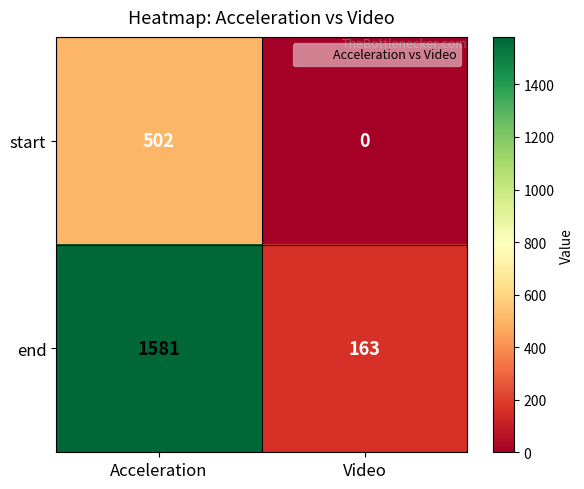

Reading left to right, extract all data points from this chart.

start: Acceleration=502	Video=0
end: Acceleration=1581	Video=163